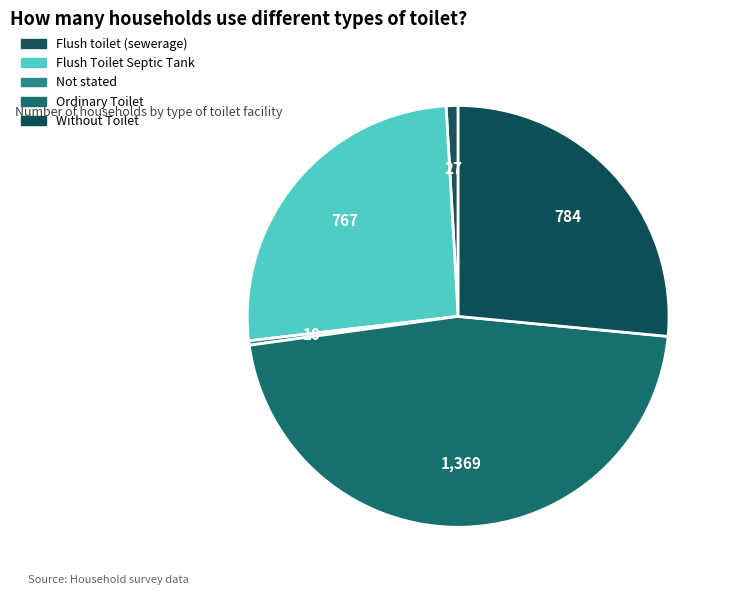

How many slices are in this pie chart?

5